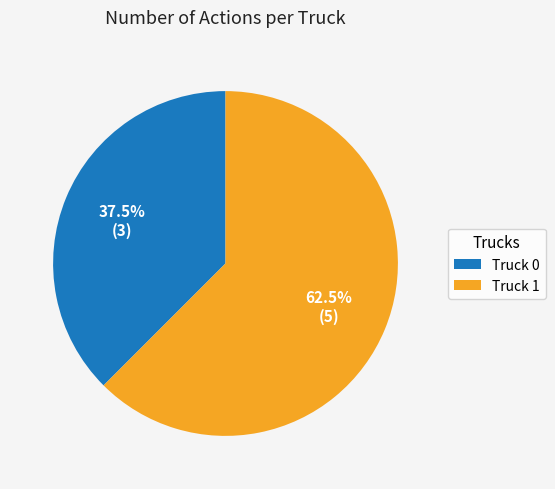

Do 37.5% (3) and 62.5% (5) together represent more than half of the pie?

Yes